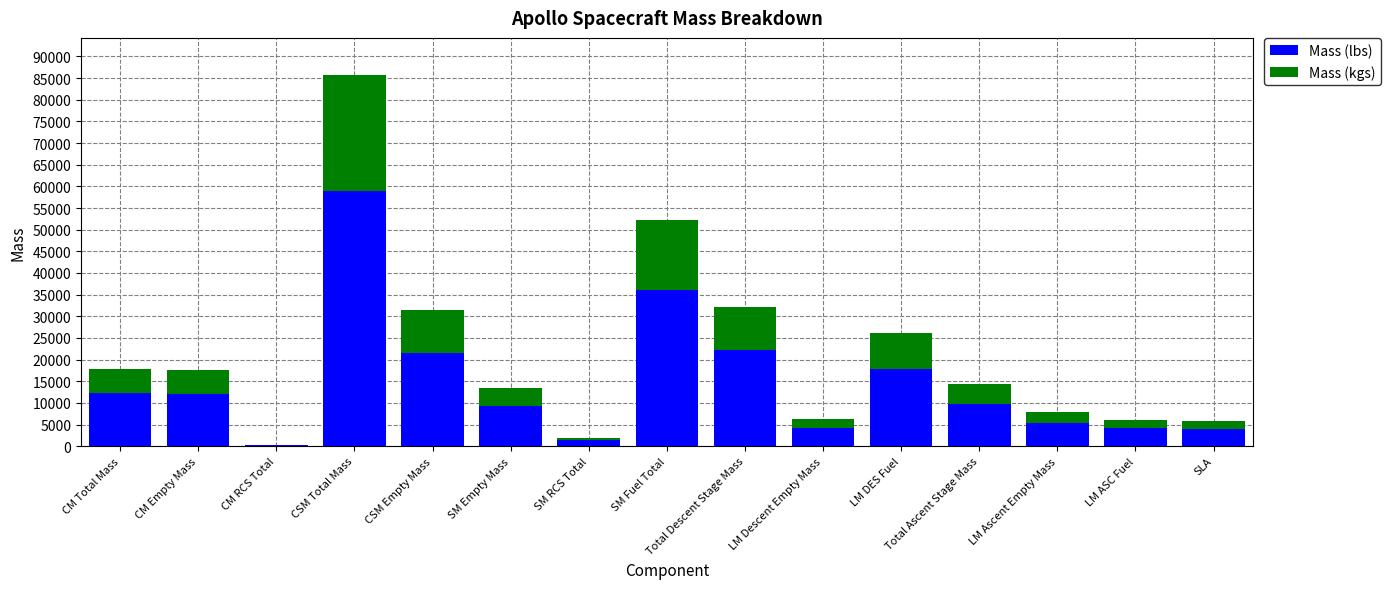

What is the sum of the Mass (lbs) values at LM Ascent Empty Mass and SM Empty Mass?

14787.4